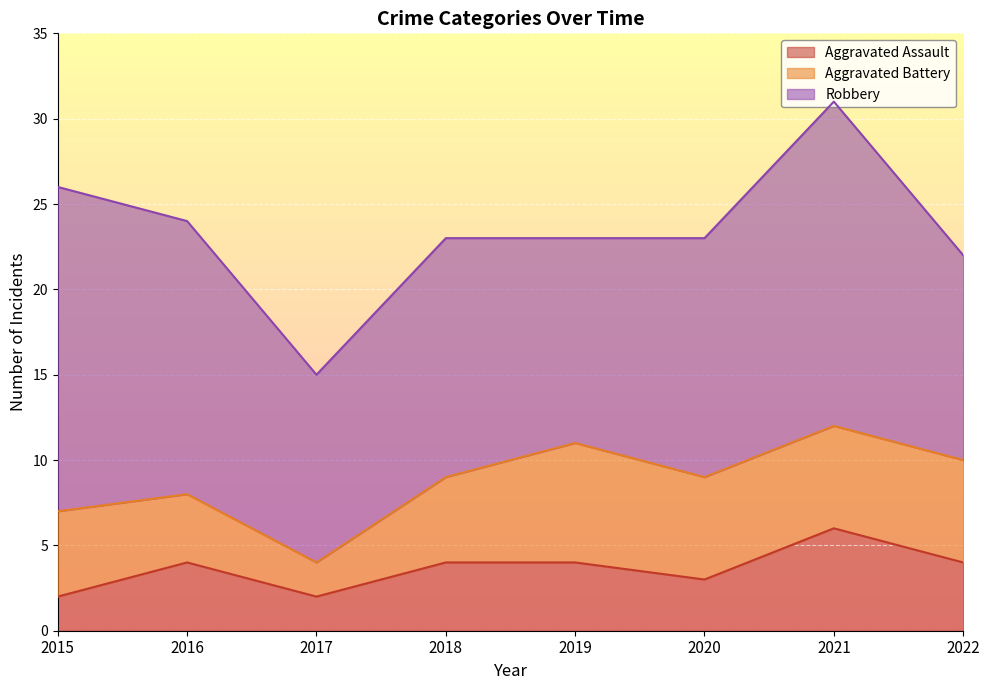

What is the difference between the second highest and second lowest values in the Aggravated Battery series?

2